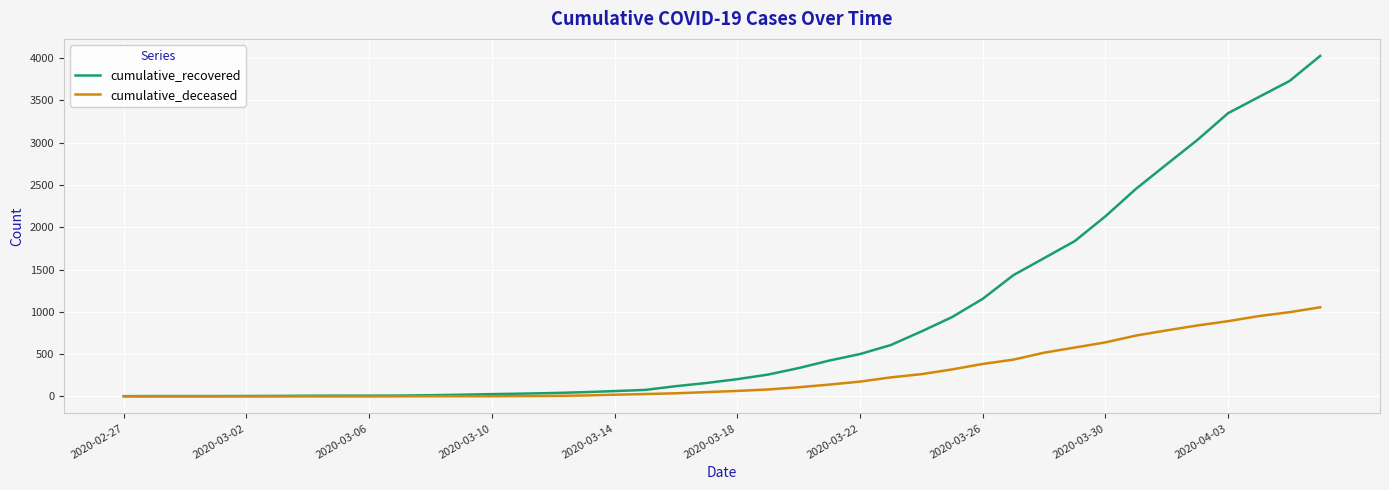

What are all the series names shown in the legend?

cumulative_recovered, cumulative_deceased